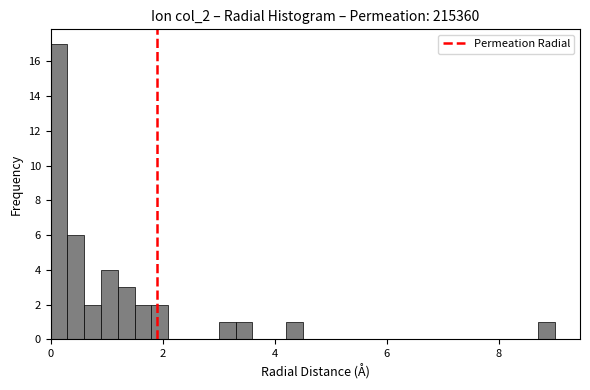

Around what value on the x-axis is the tallest bar? Give the approximate position of its centre, as read against the axis.

0.2